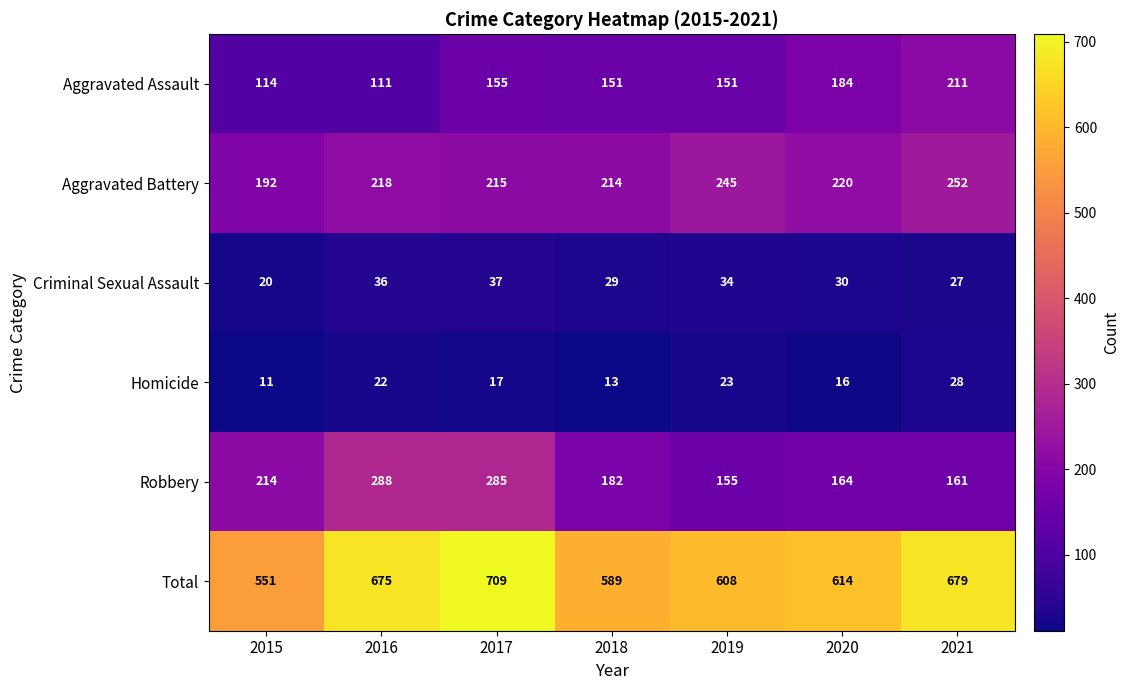

Which series has the largest range (max minus min)?

Total